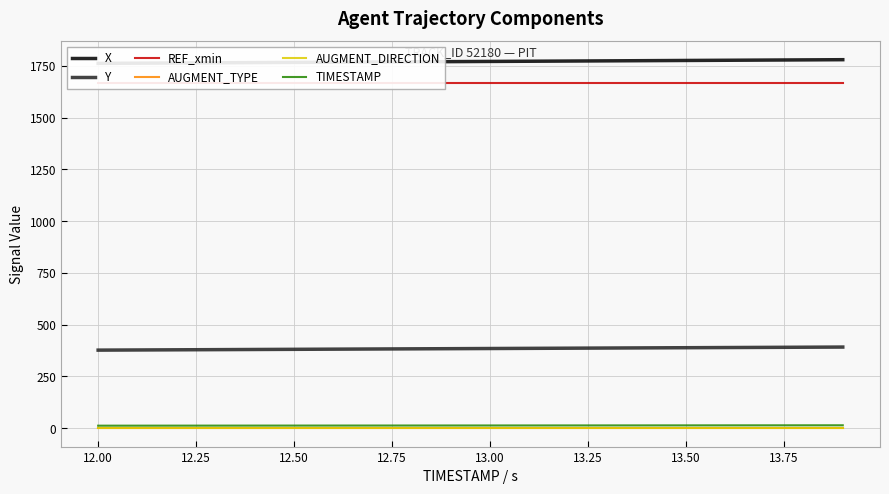

How many categories are shown in the chart?

20